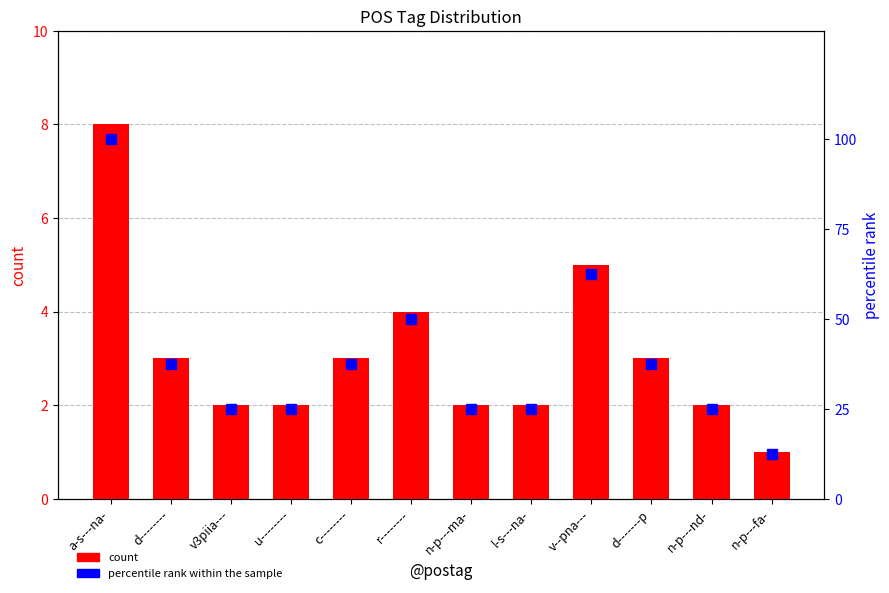

Which series has the widest spread of values?

percentile rank within the sample